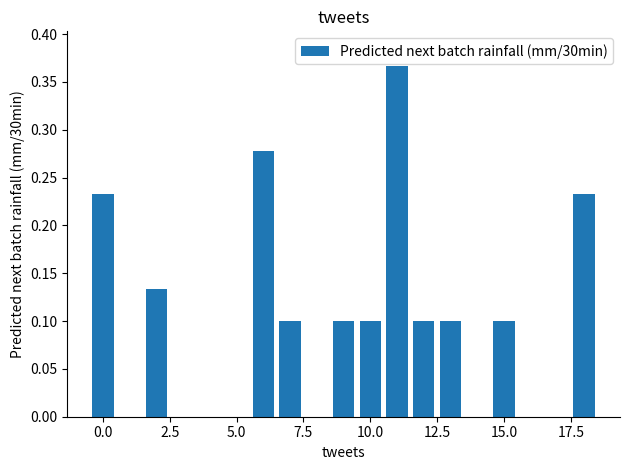

How many values are between 0 and 1?

11